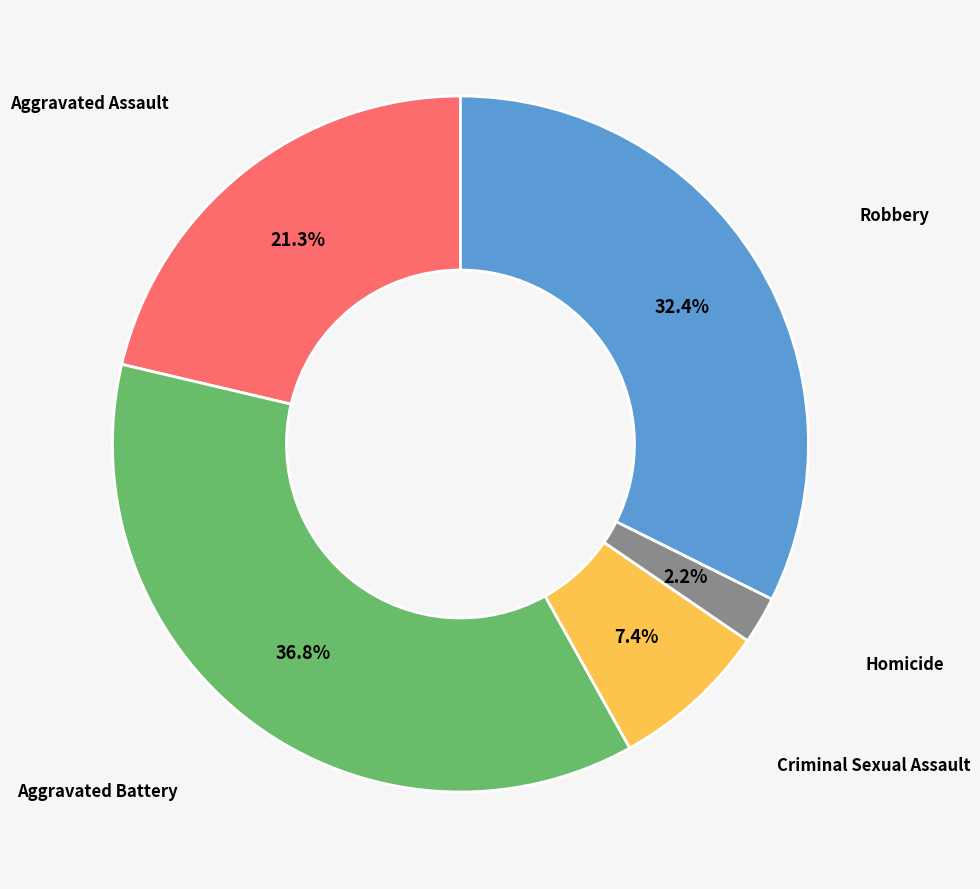

How many segments does this pie chart have?

5